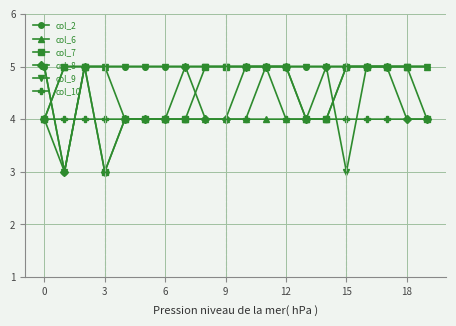

What is the average value of the col_10 series?

4